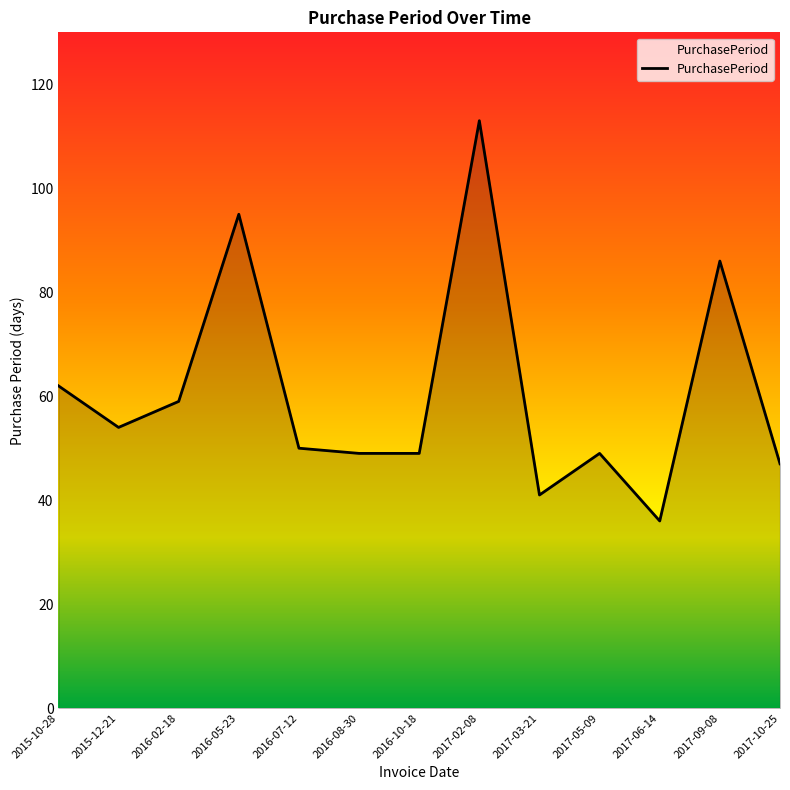

Read the value at 2017-05-09.

49